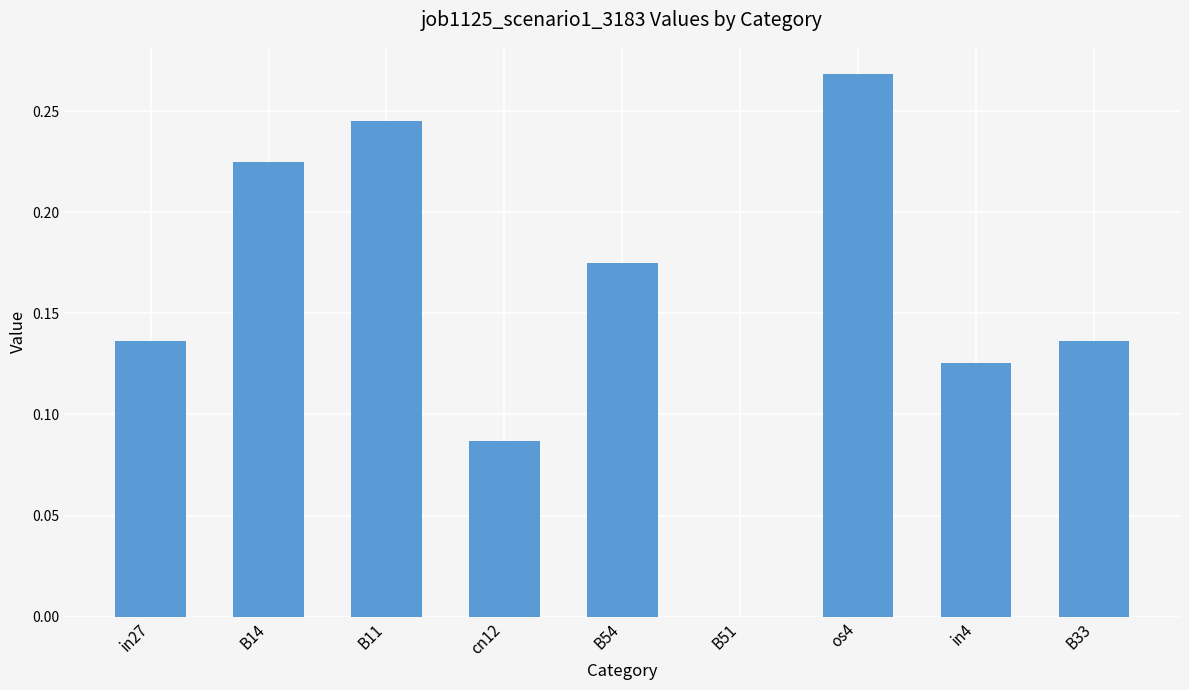

Is it true that the value at B11 is 0.1?

False